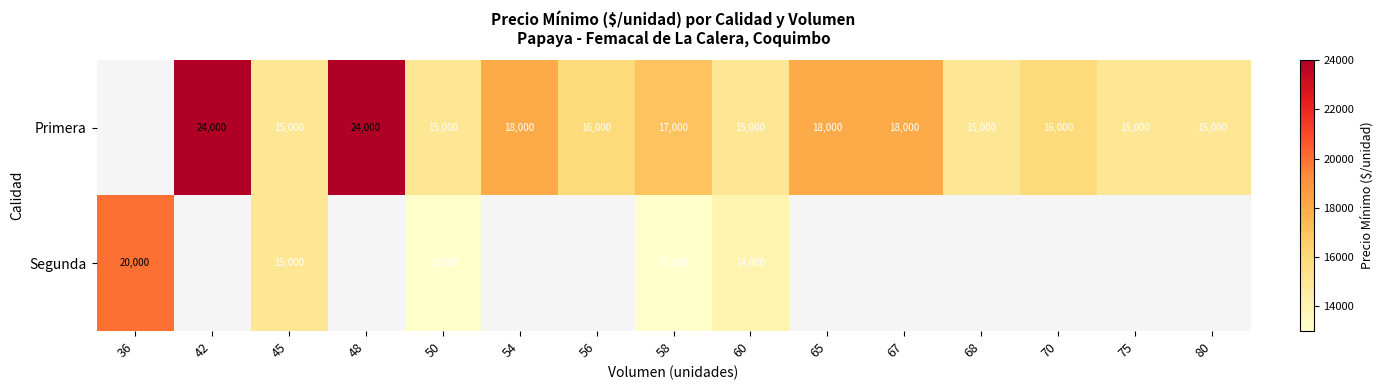

What is the difference between the Primera values at 54 and 45?

3000